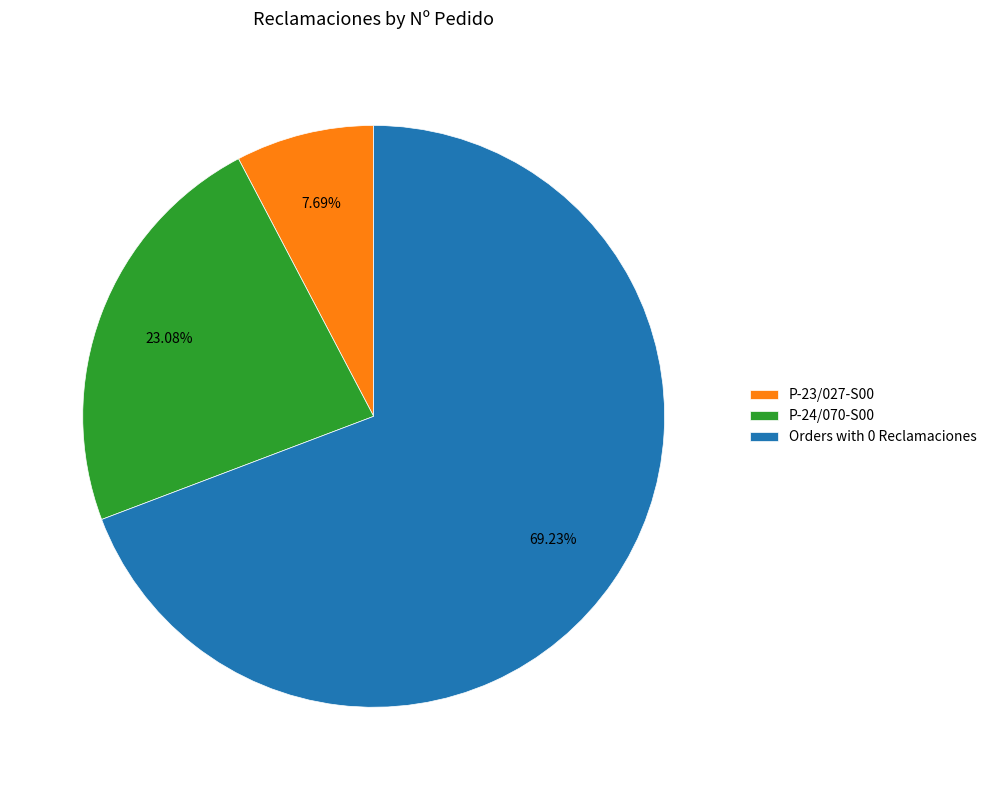

Which slice is the largest?

Orders with 0 Reclamaciones